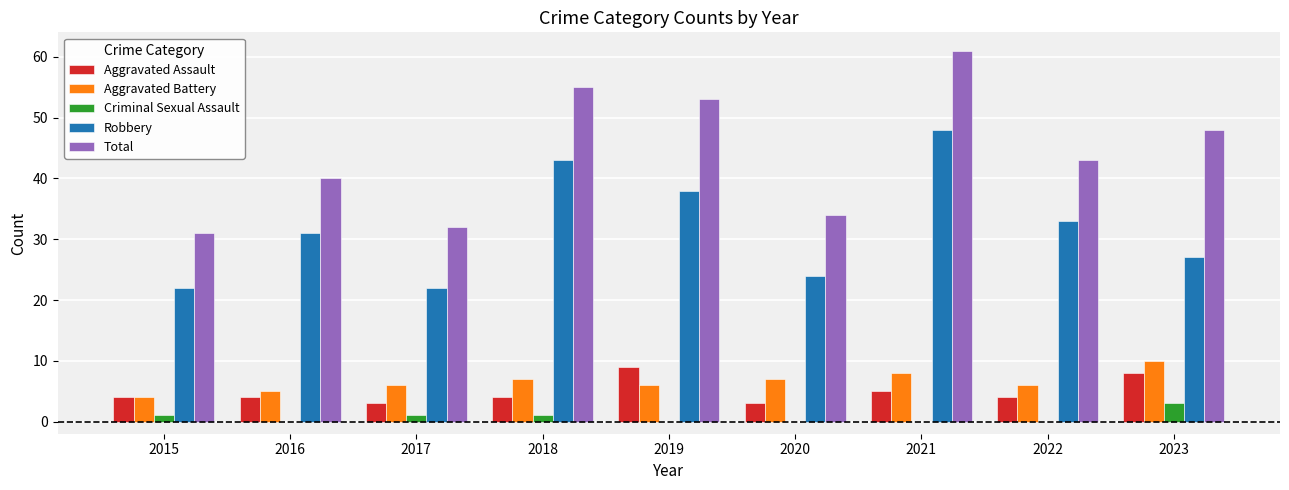

Is the value of Criminal Sexual Assault at 2018 greater than the value of Aggravated Battery at 2020?

No